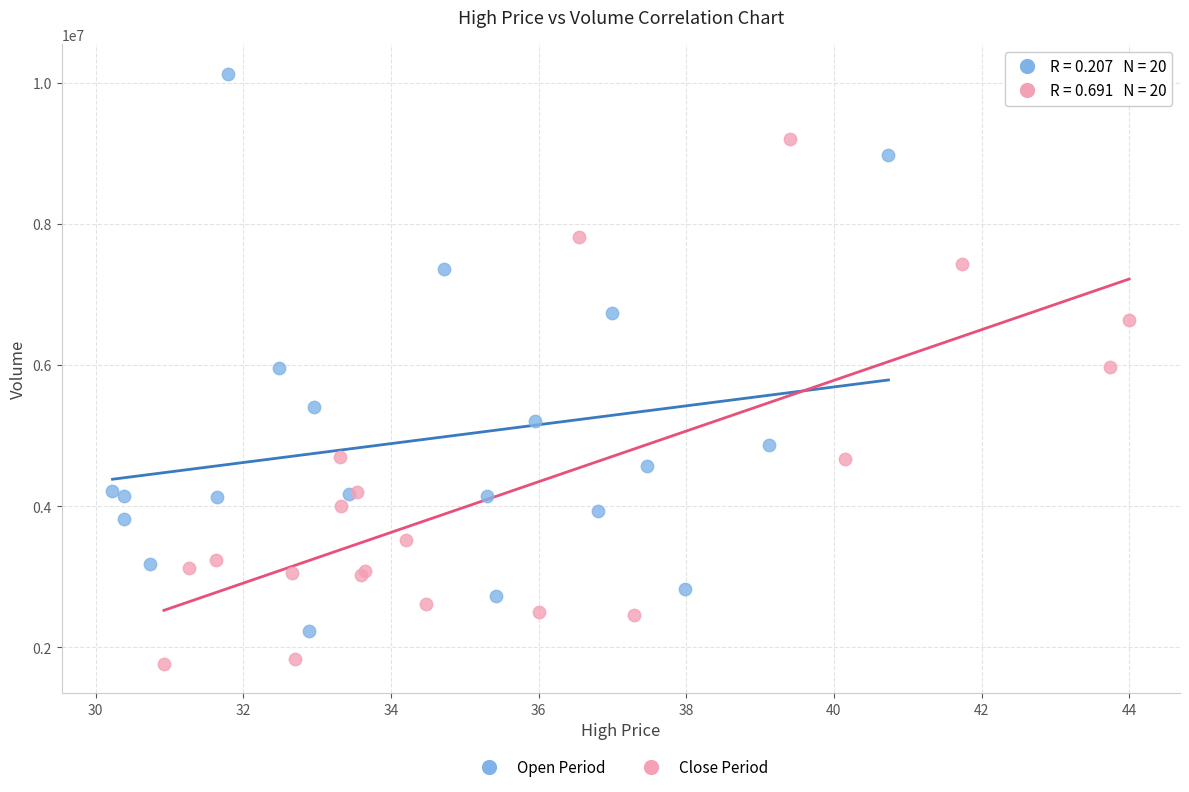

Which series reaches the minimum Y coordinate?

Close Period